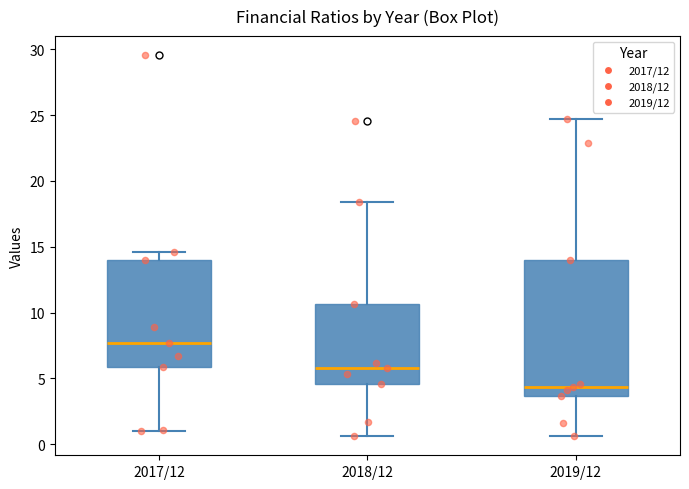

Where is the upper edge of the box for 2017/12 on the y-axis? The values are not printed on the chart, so give them approximately, as read against the axis.

14.0